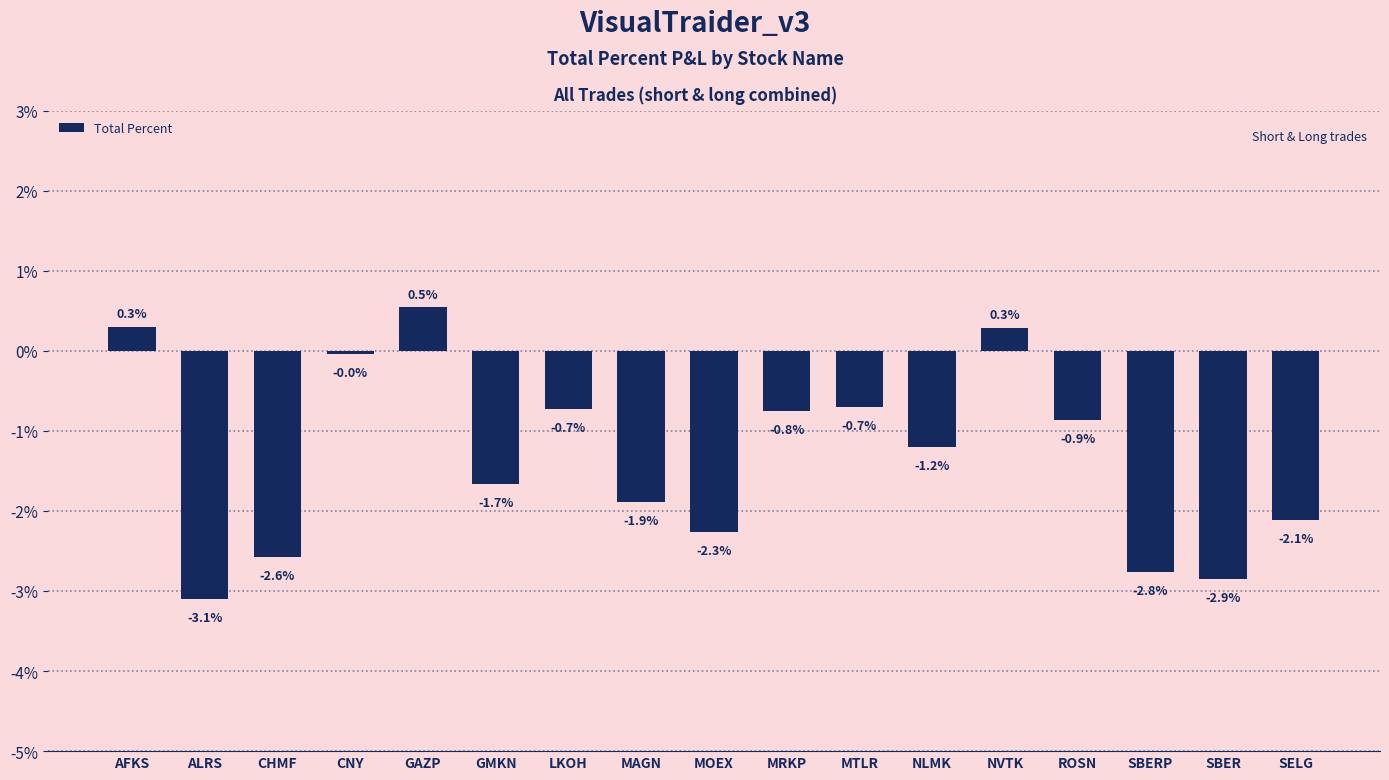

The chart shows a value of -1.2 at CHMF. True or false?

False